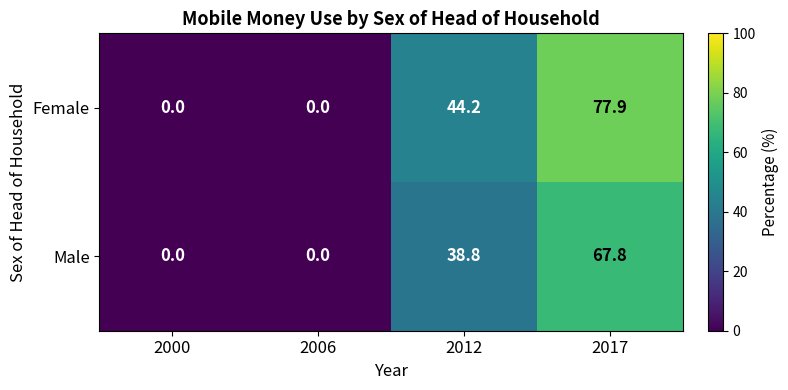

At 2012, list the series in order from largest to smallest.

Female, Male